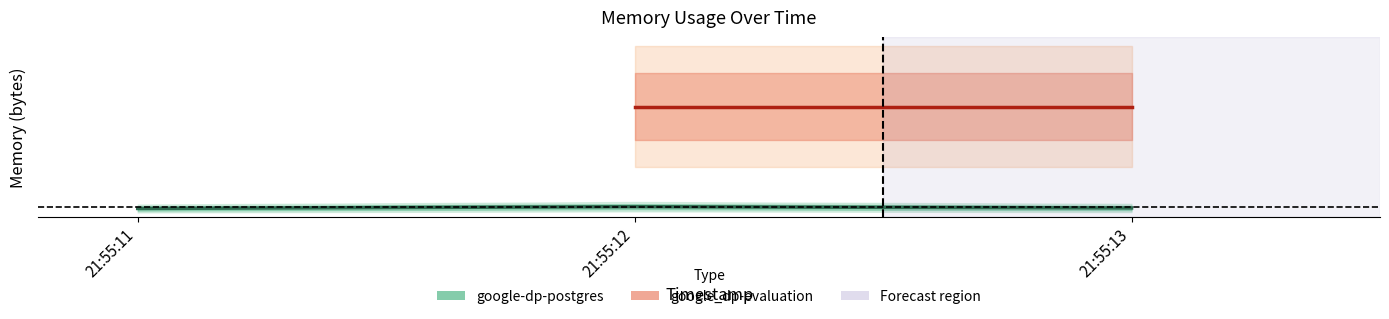

What is the difference between the second highest and minimum values?

0.5